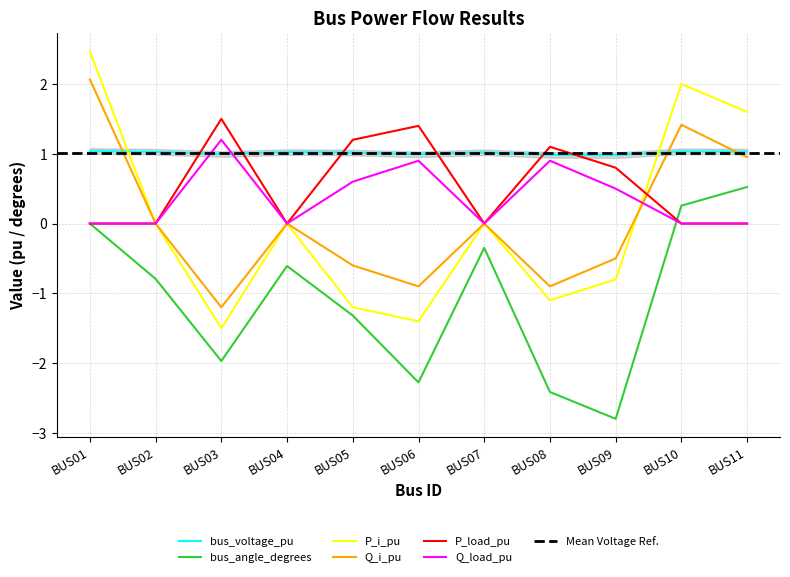

How many data points in Q_i_pu are above 0?

6